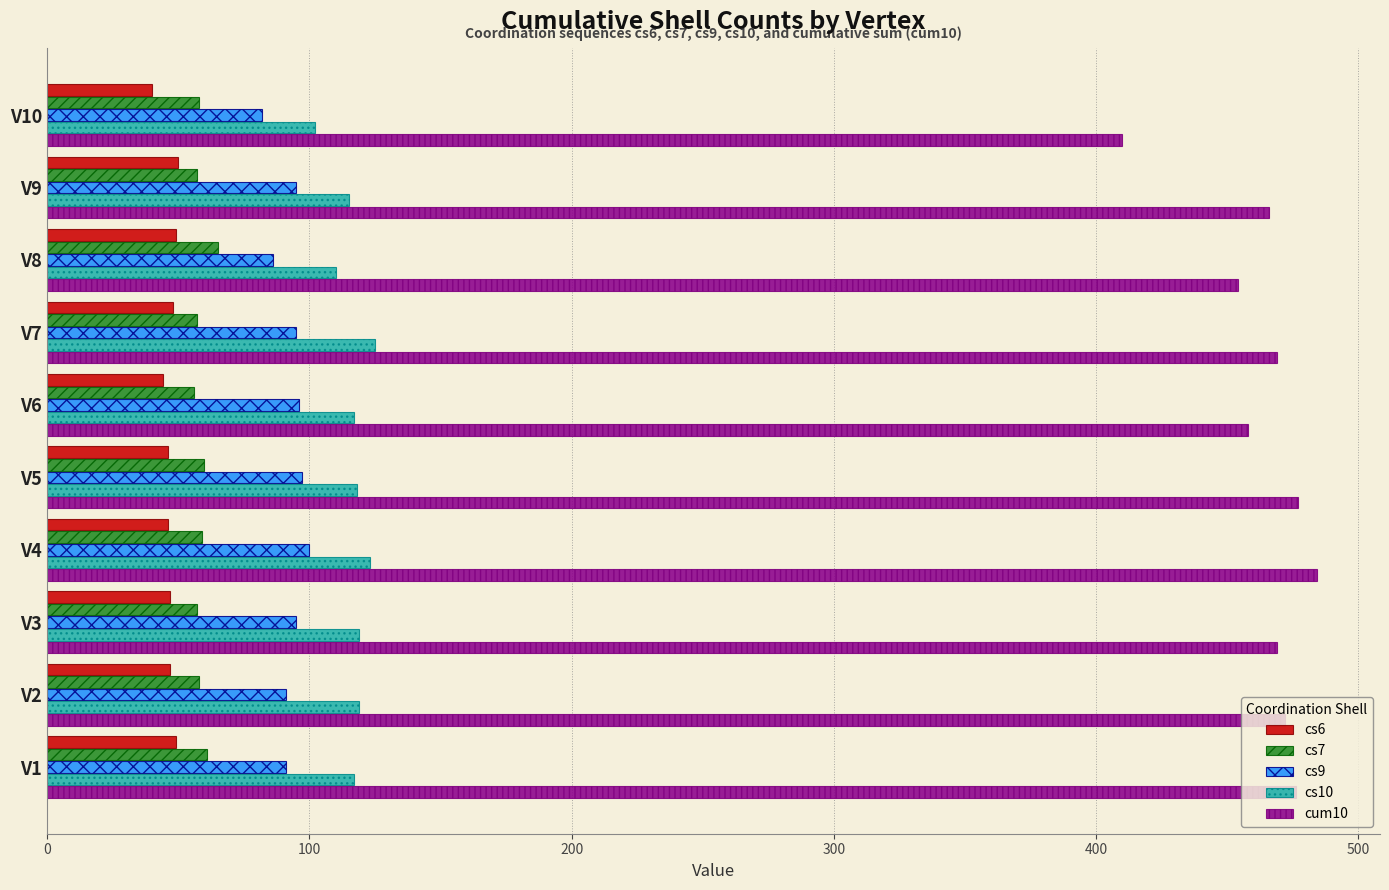

What are all the series names shown in the legend?

cs6, cs7, cs9, cs10, cum10